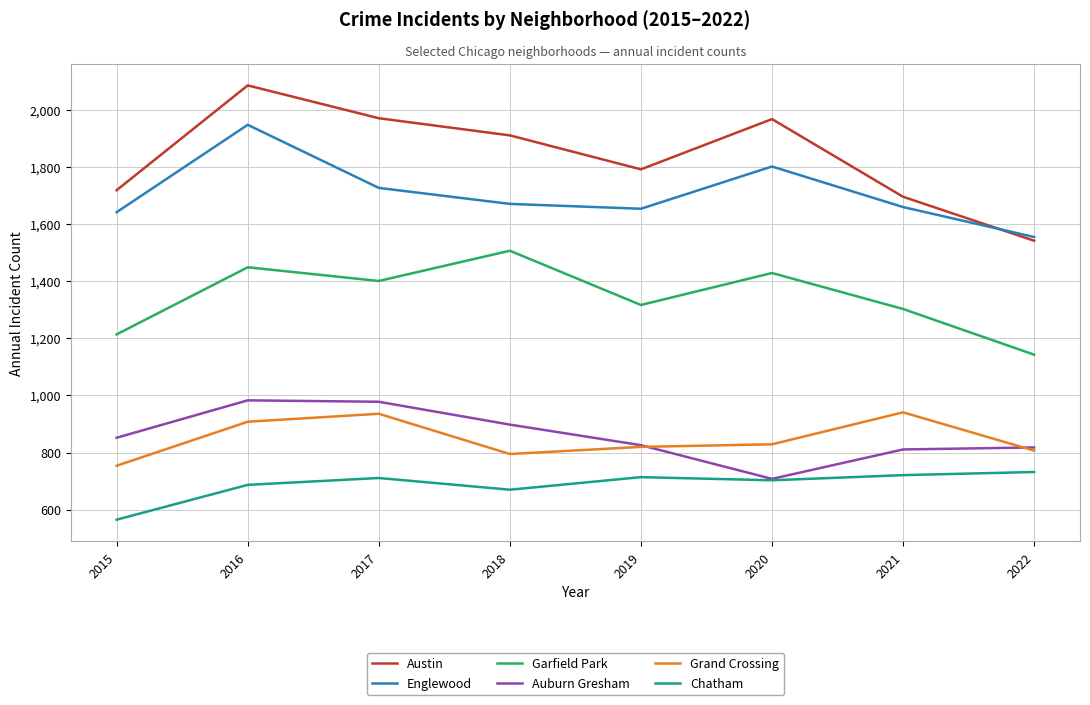

Is the value of Austin at 2022 greater than the value of Englewood at 2017?

No